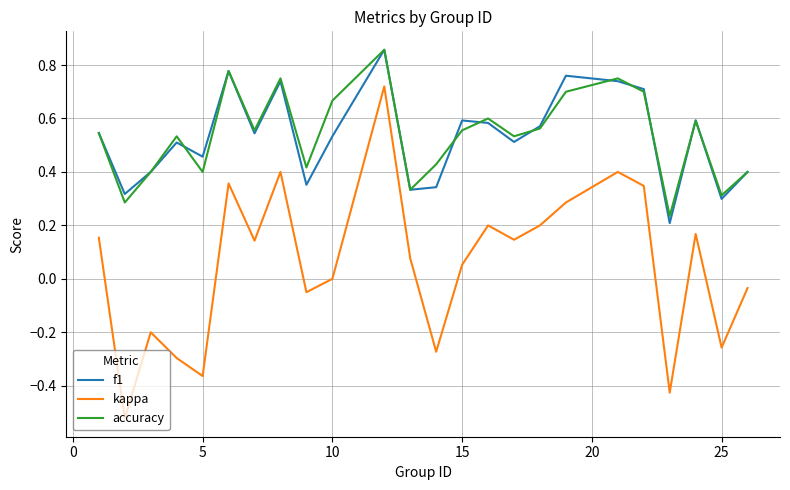

True or false: accuracy and kappa cross at least once.

False